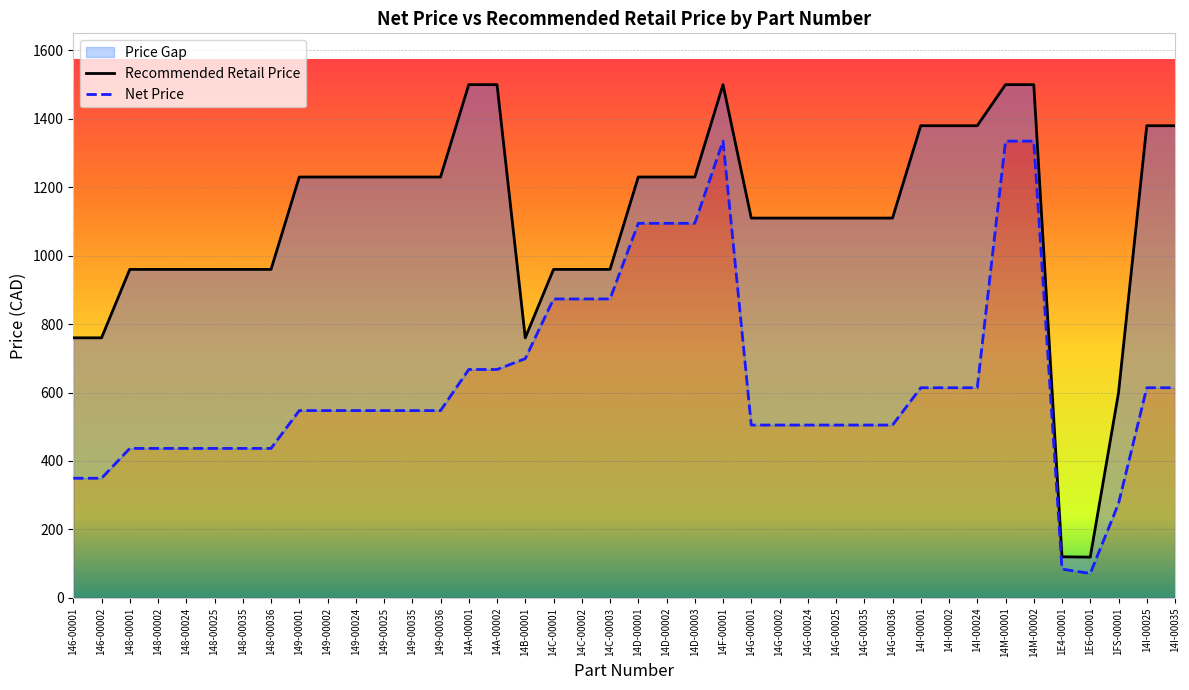

What is the maximum value for Recommended Retail Price?

1500.0